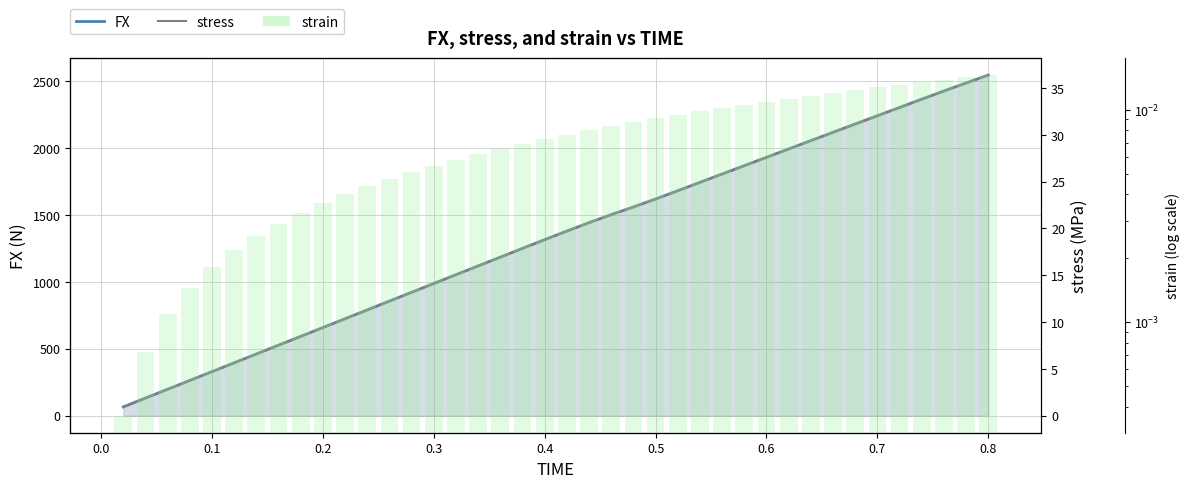

The strain series shows 0.0 at 0.8. True or false?

False